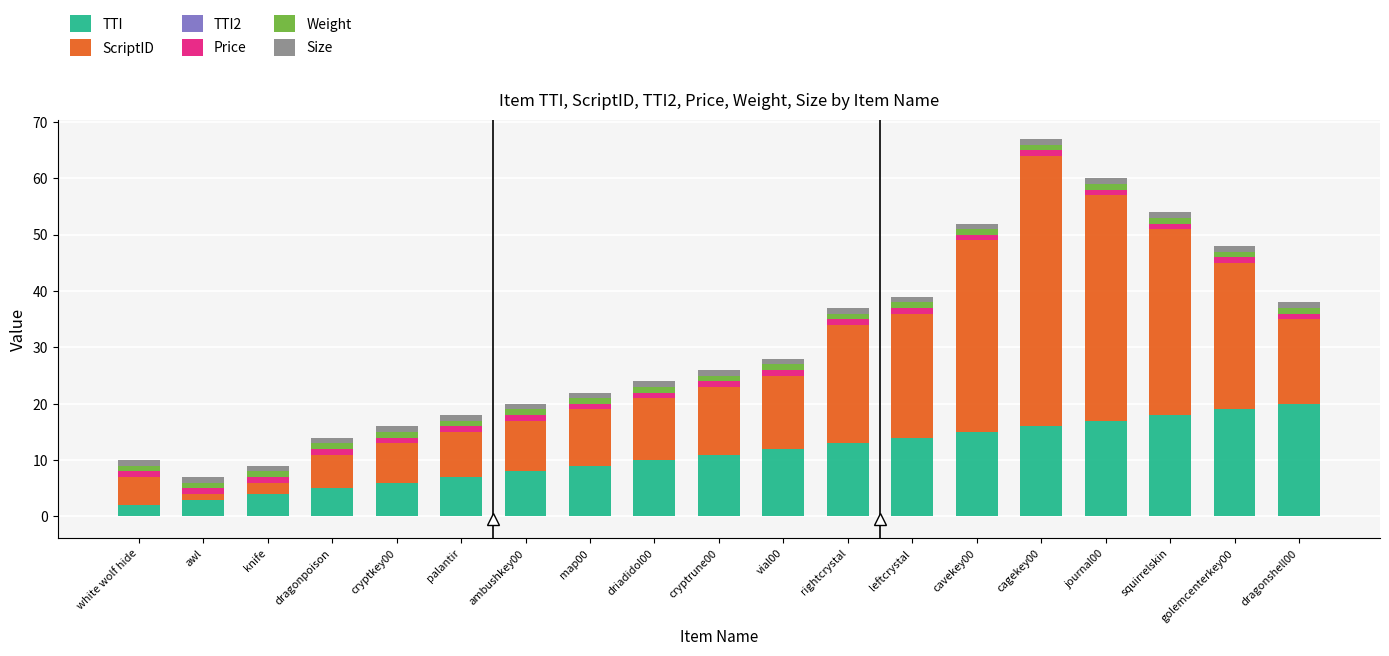

At which category is the sum across all series the highest?

cagekey00